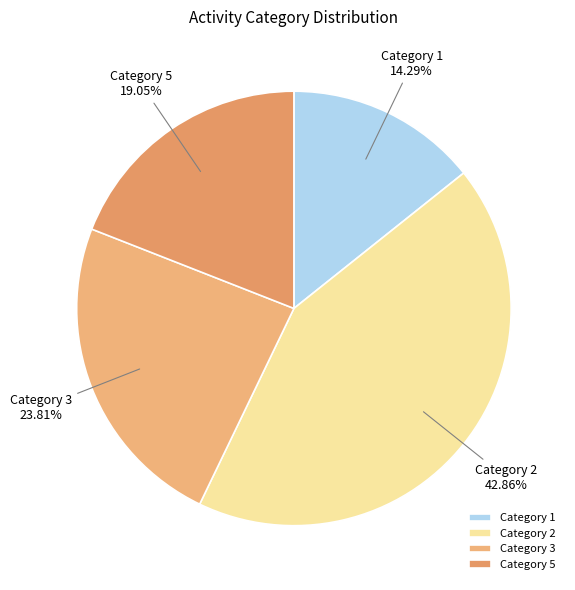

Does Category 5 represent more than half of the total?

No